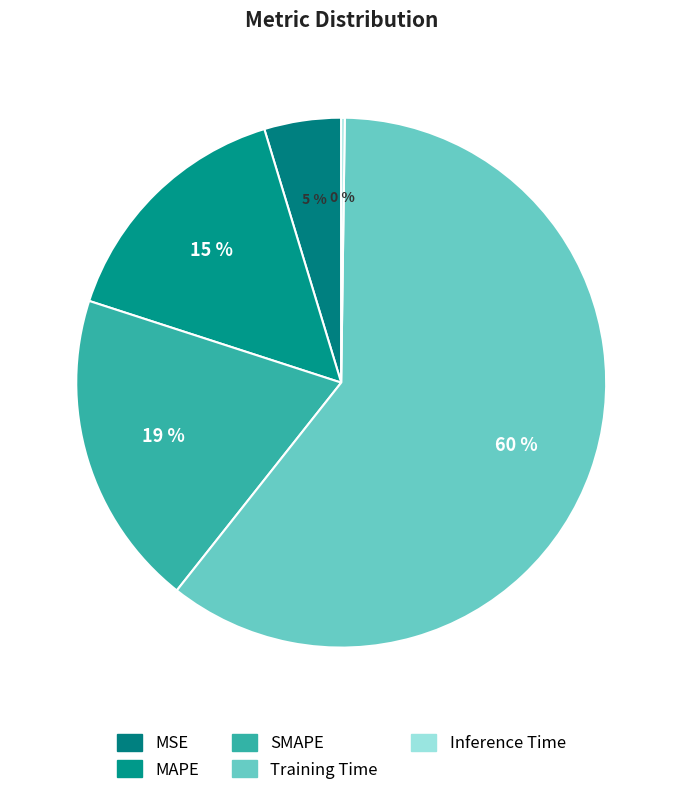

To the nearest percent, what portion does MAPE represent?

15%